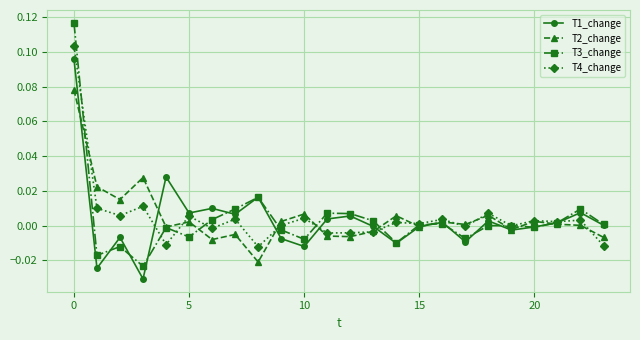

Which series has the widest spread of values?

T3_change